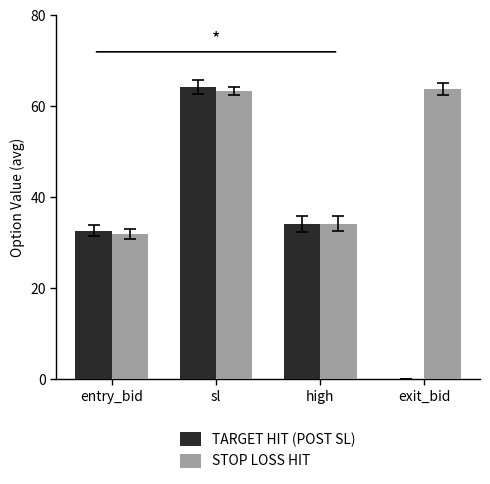

What is the sum of all STOP LOSS HIT values?

193.4